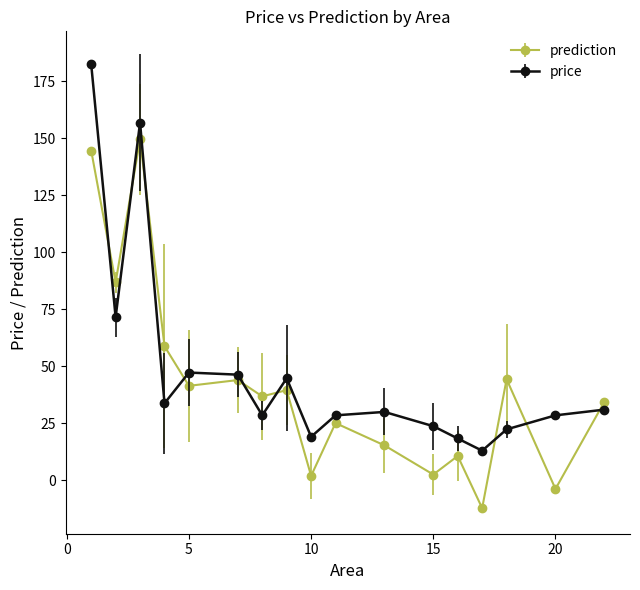

How many data points in prediction are less than 36?

8